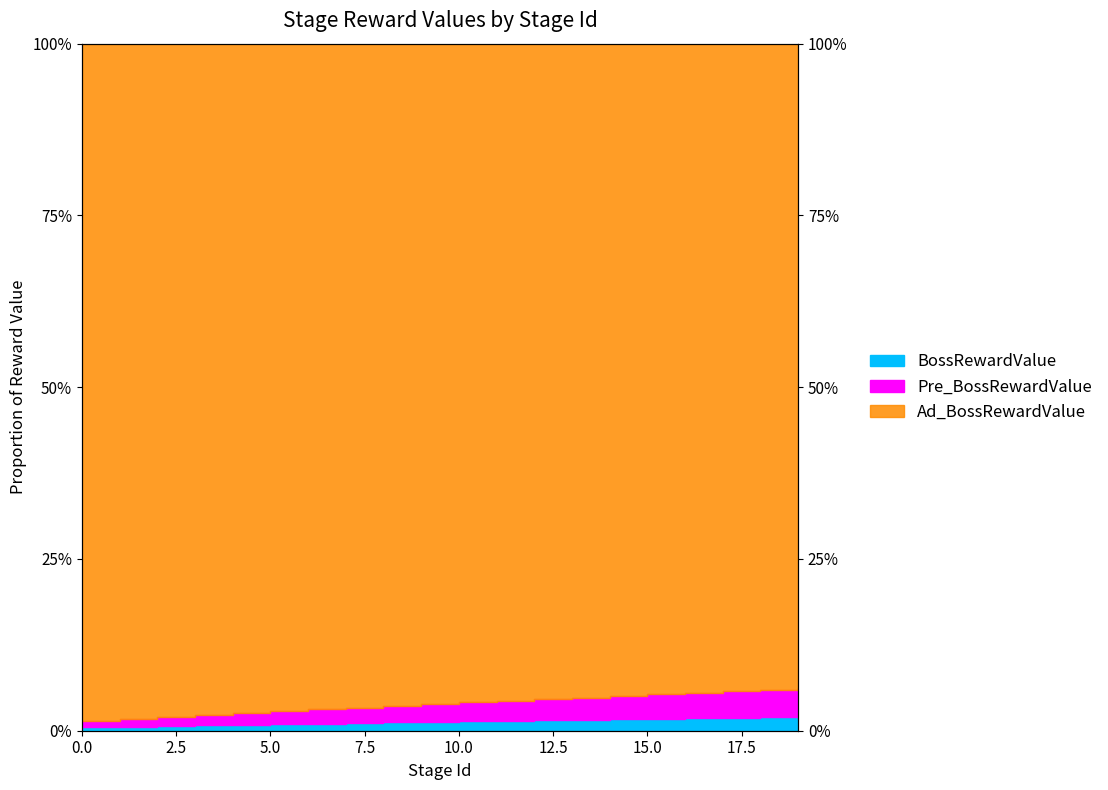

True or false: Pre_BossRewardValue and BossRewardValue cross at least once.

False